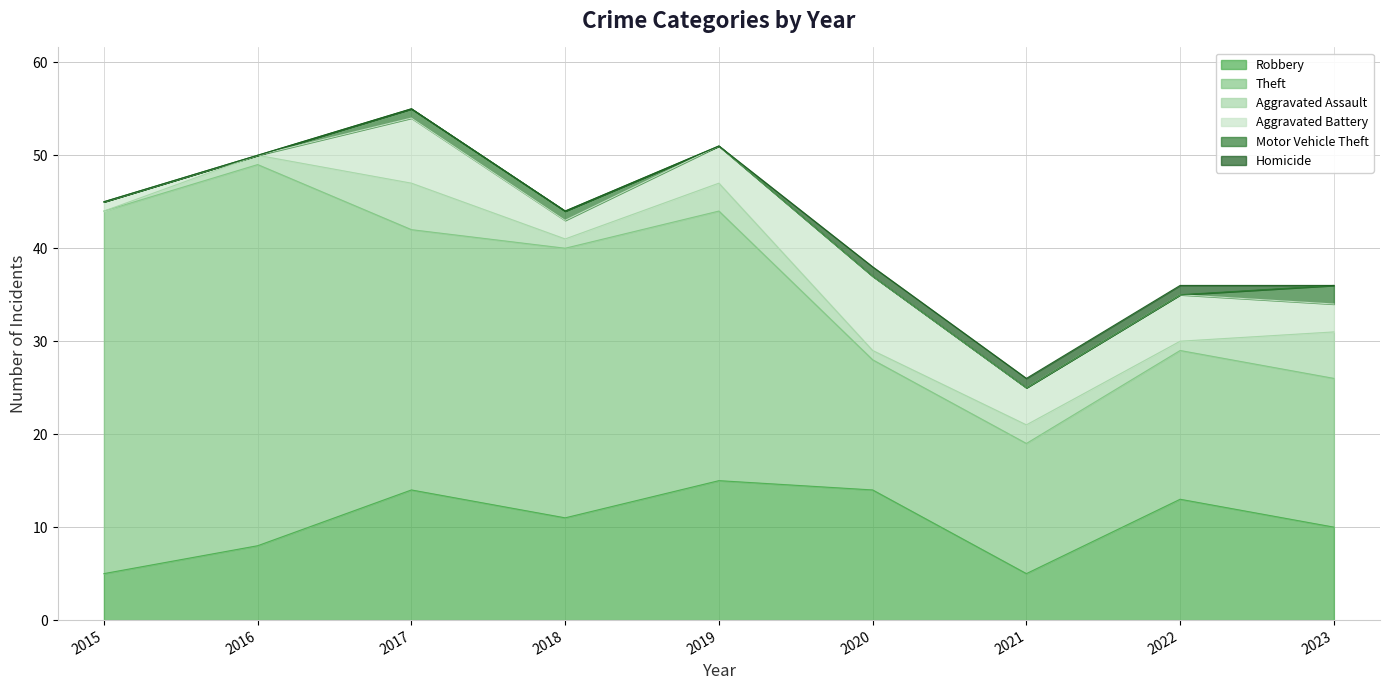

Rank the categories by Robbery value from highest to lowest.

2019, 2017, 2020, 2022, 2018, 2023, 2016, 2015, 2021